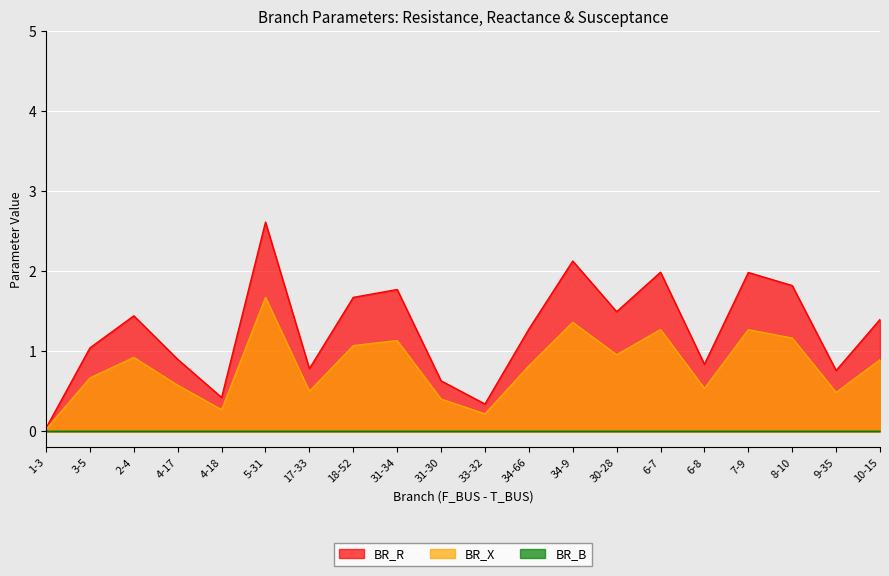

Which label corresponds to the smallest value in the chart?

1-3